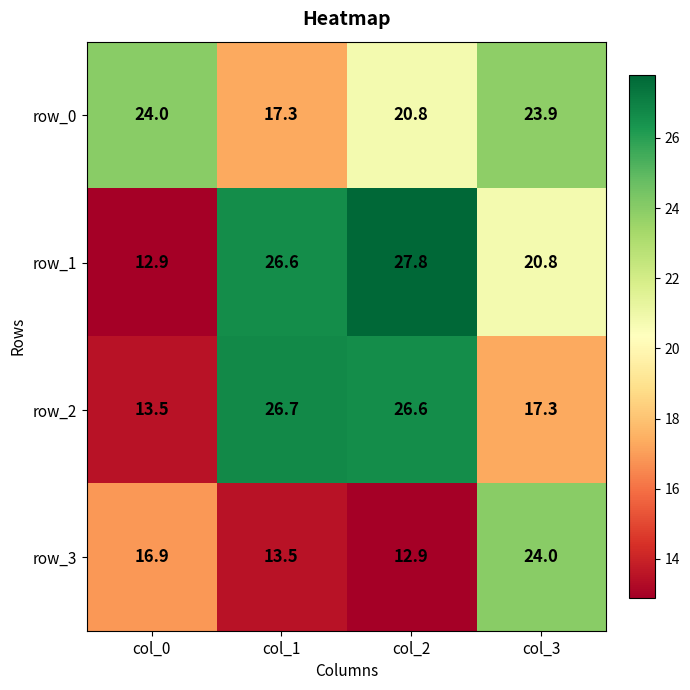

How many data points in row_1 are less than 26?

2